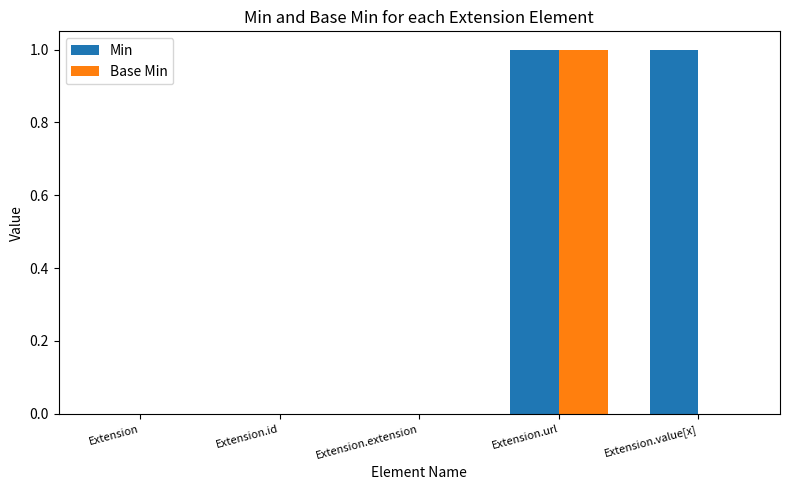

Count the number of data series in this chart.

2